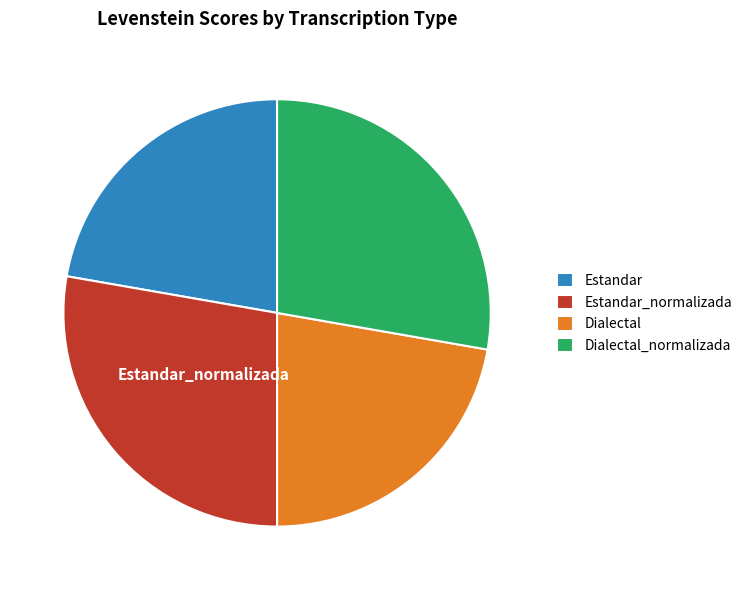

Is there a majority slice in this chart?

No